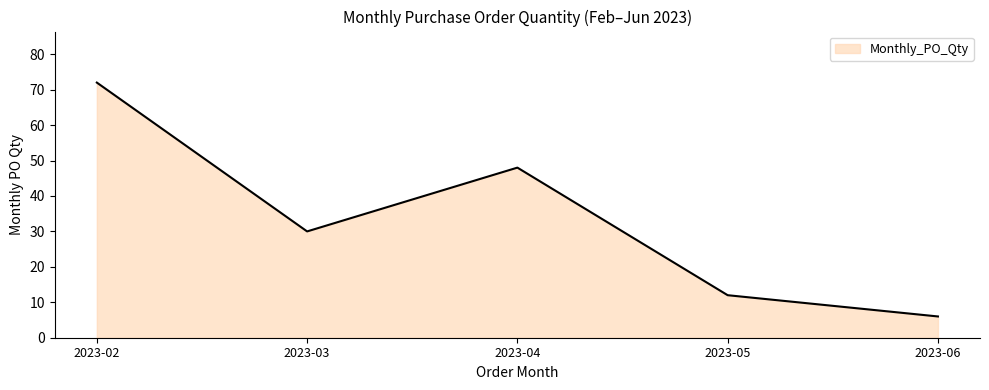

Reading left to right, extract all data points from this chart.

2023-02=72	2023-03=30	2023-04=48	2023-05=12	2023-06=6